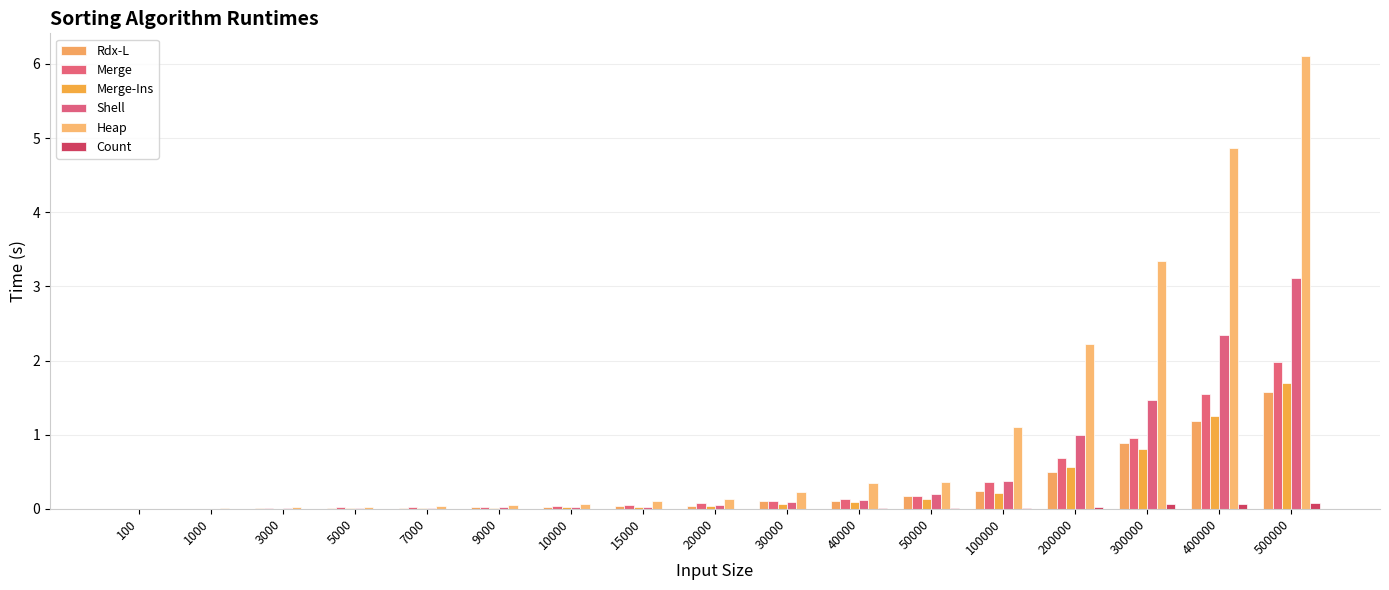

At how many categories does at least one series exceed 1?

5